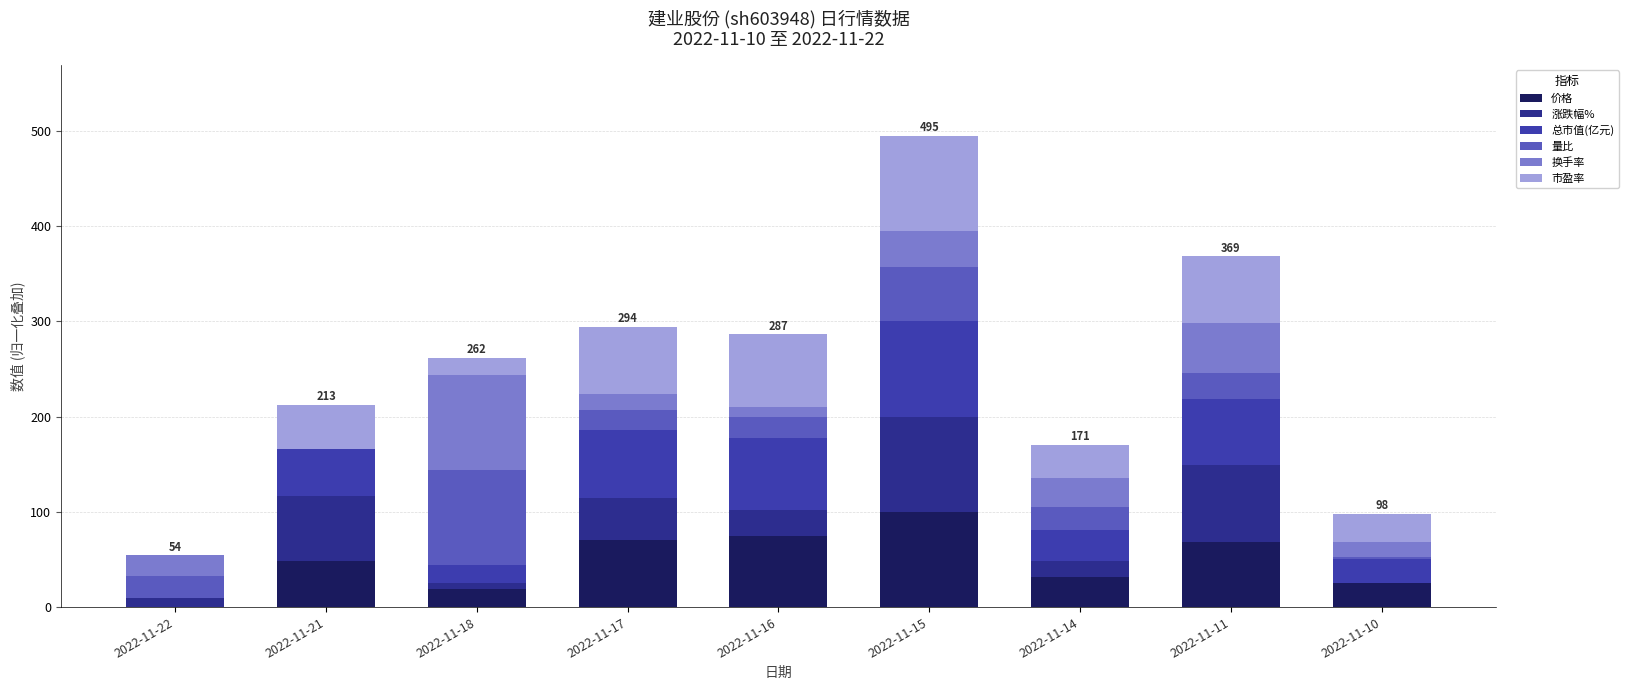

At which label is 涨跌幅% closest to 50?

2022-11-17